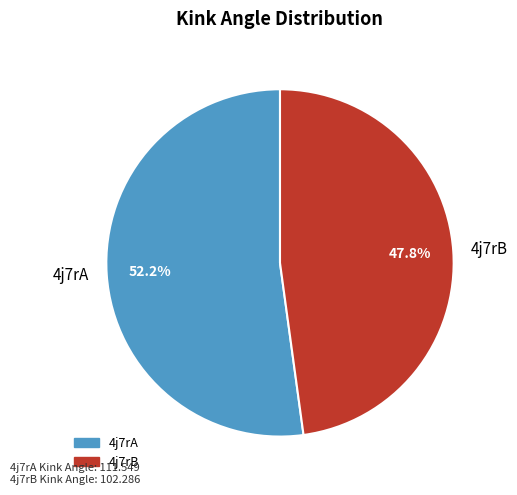

What percentage is the 4j7rB slice, to the nearest percent?

48%